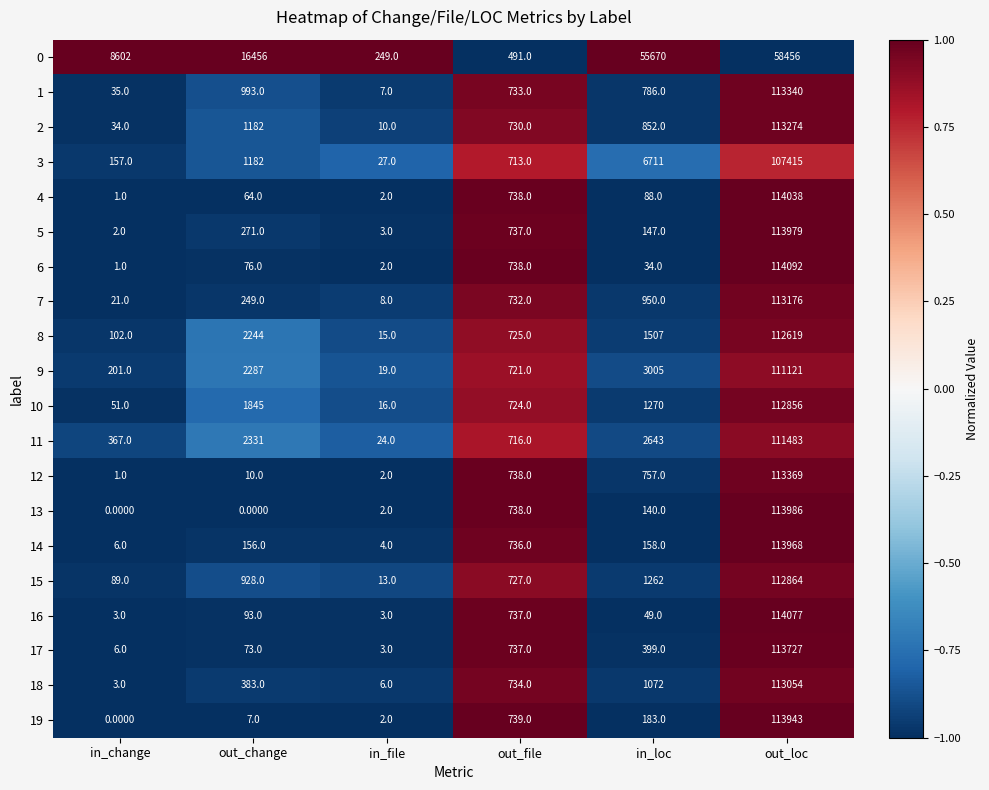

At which label does 0 reach its peak?

out_loc